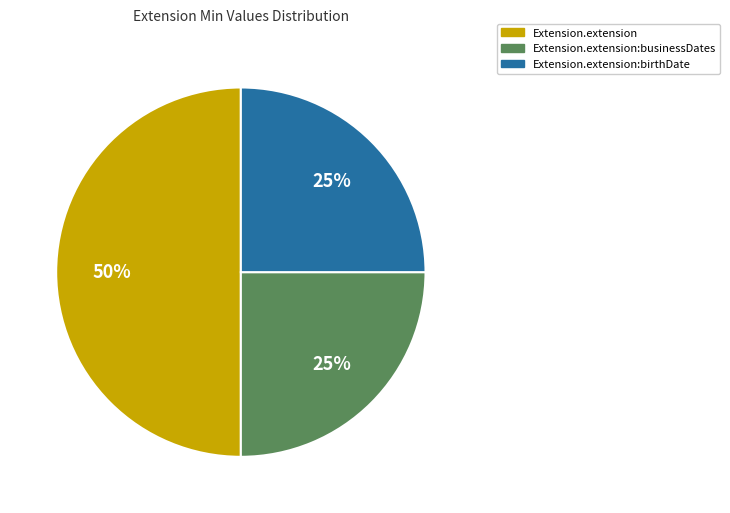

To the nearest percent, what is the difference between the largest and smallest slice percentages?

25%